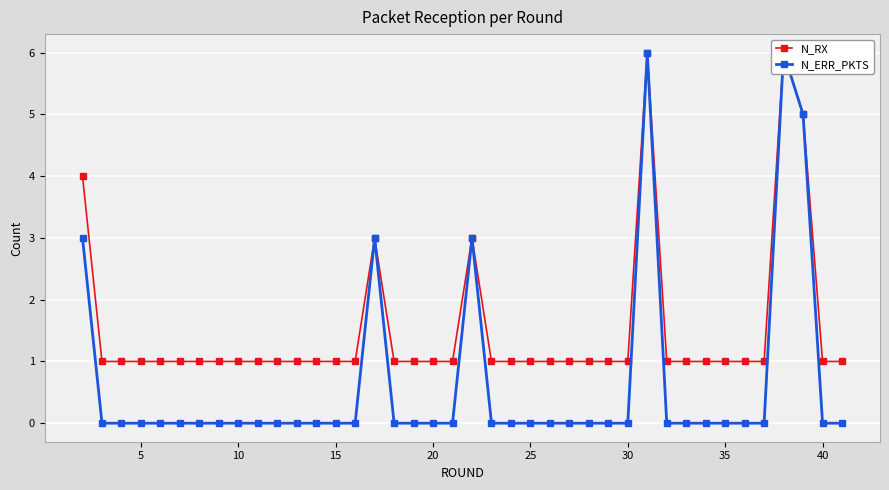

True or false: N_ERR_PKTS has a value of 0 at 10.

True